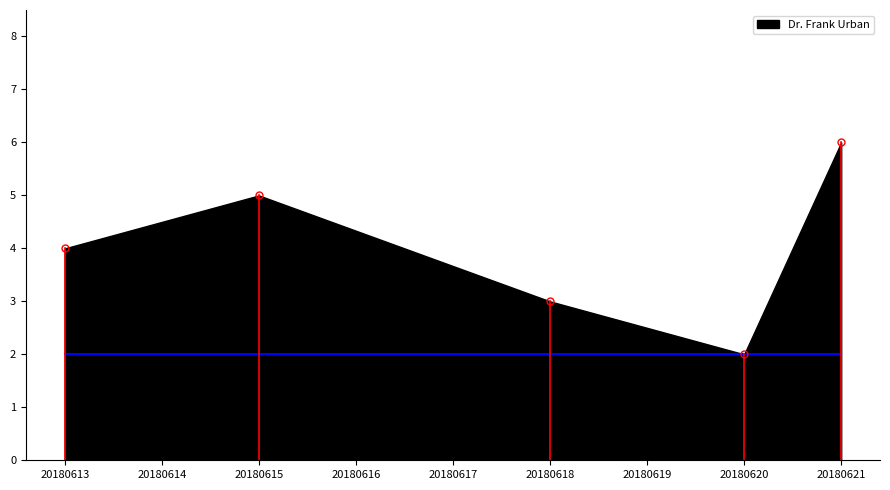

What is the approximate value at 2018-06-20?

2